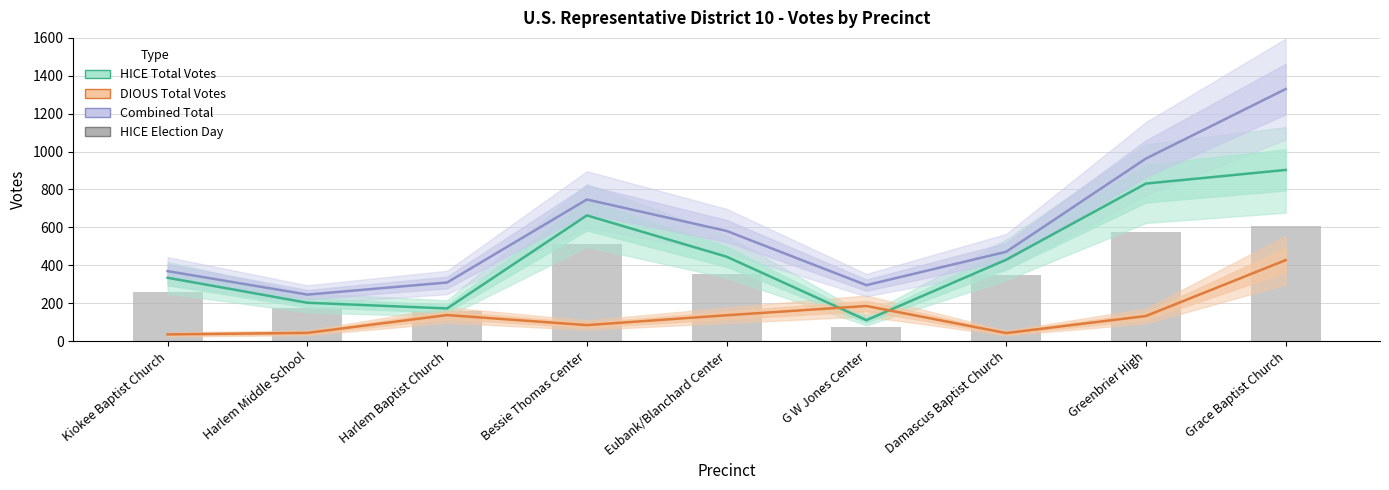

The value of Combined Total at Damascus Baptist Church is 228. True or false?

False